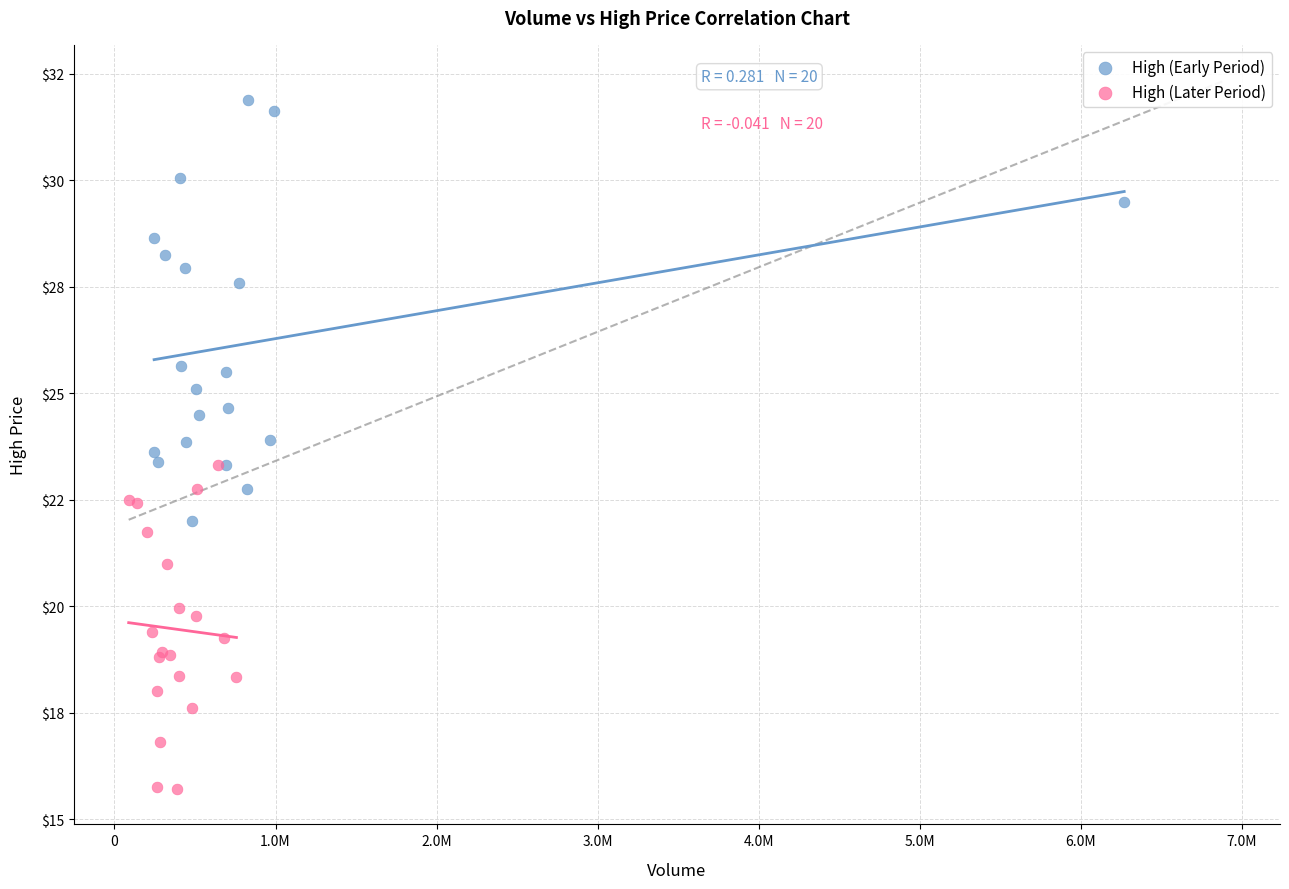

Which series has the widest spread of Y values?

High (Early Period)